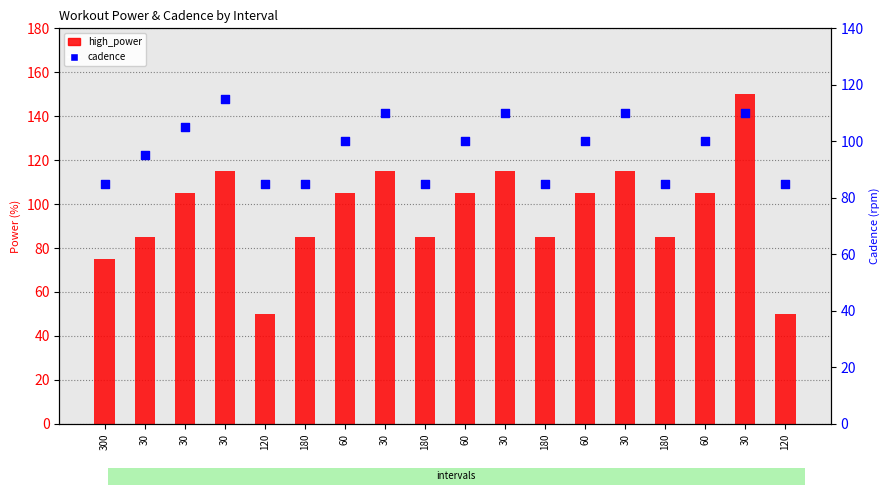

Which series reaches the minimum Y coordinate?

high_power